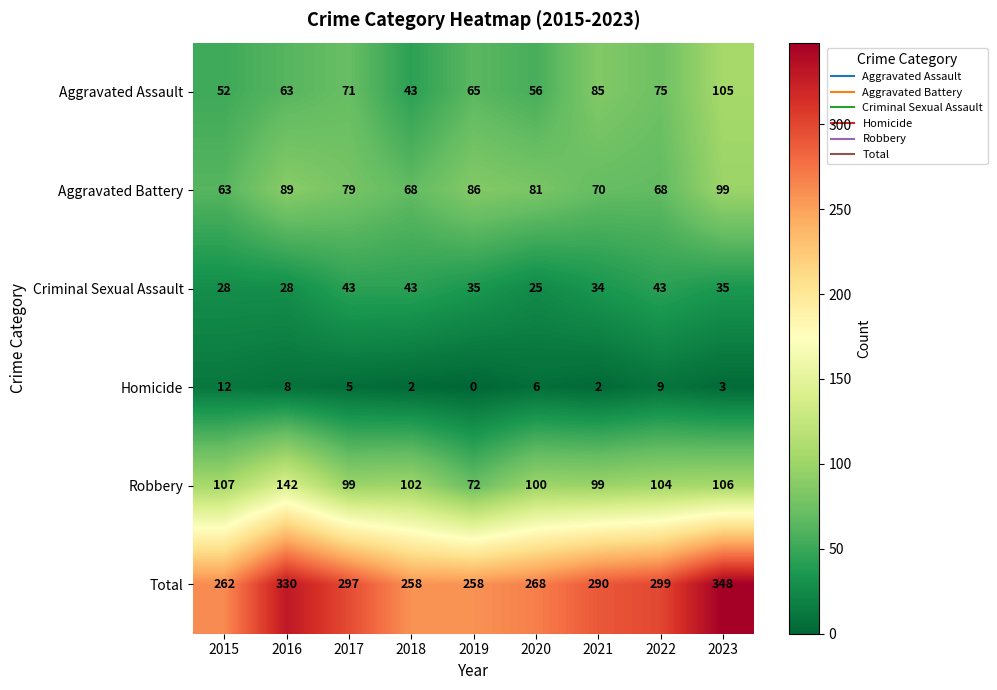

At how many categories does at least one series exceed 336?

1